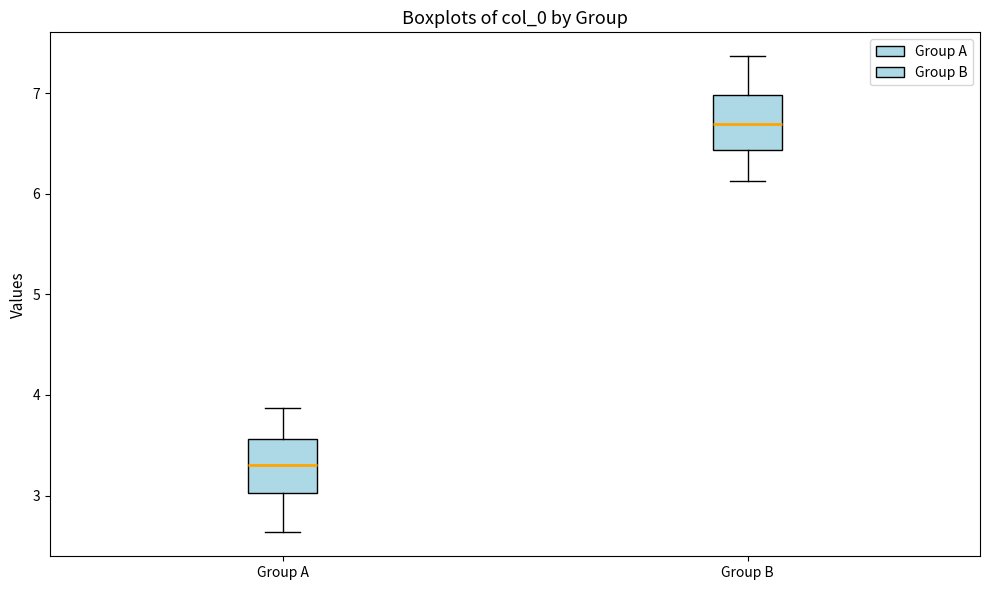

Reading left to right, read every box against the y-axis: the position of its median line, the range the box covers, and the ends of its whiskers. The values are not printed on the chart, so give them approximately, as read against the axis.

Group A: median 3.3, box 3.0 to 3.6, whiskers 2.6 to 3.9
Group B: median 6.7, box 6.4 to 7.0, whiskers 6.1 to 7.4